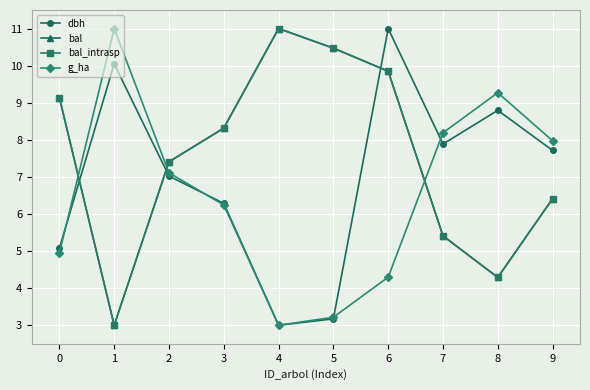

How many times do bal and dbh cross each other?

3